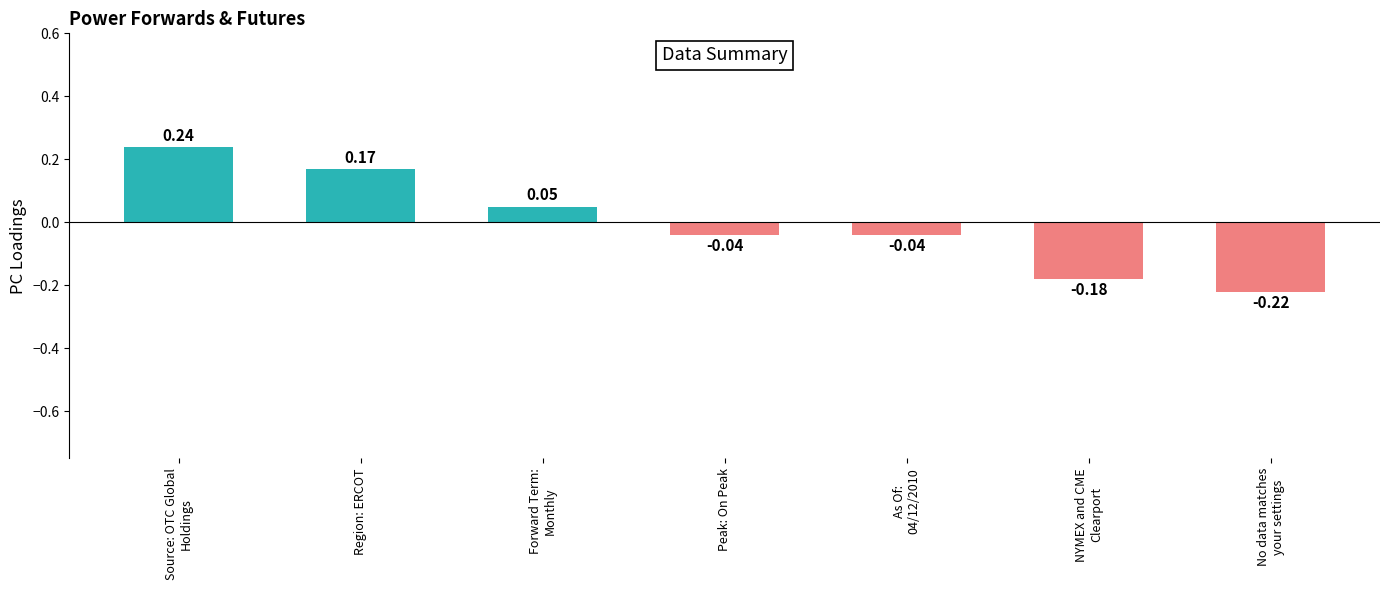

What is the difference between the second highest and minimum values?

0.4